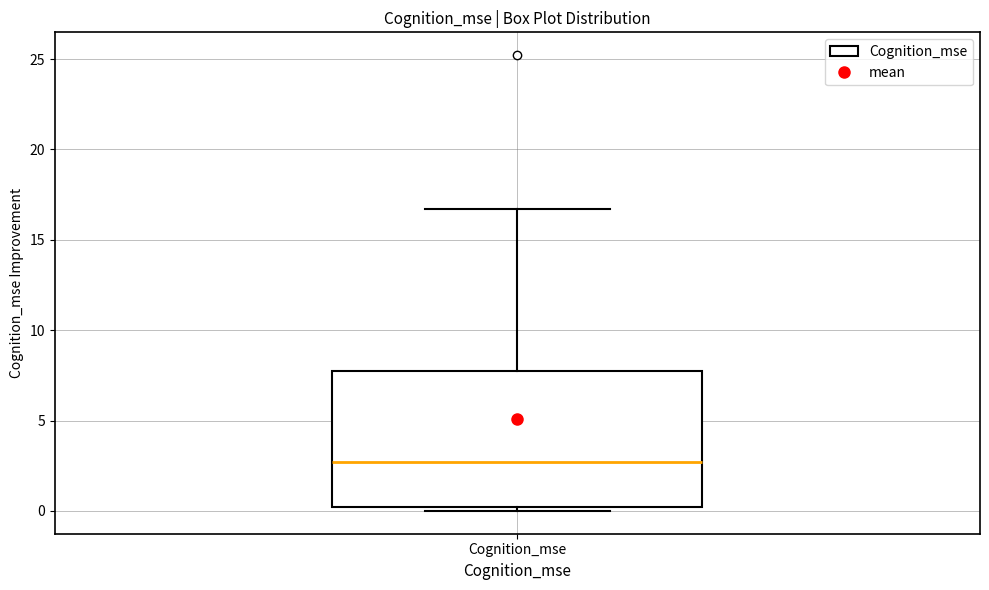

Where does the median line of the box for Cognition_mse sit on the y-axis? The values are not printed on the chart, so give them approximately, as read against the axis.

2.5